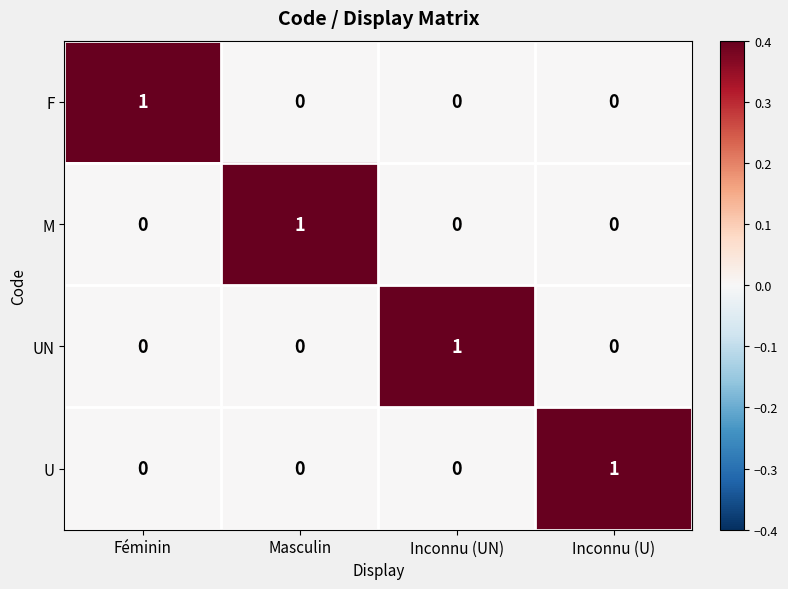

How many F values are between 0 and 1?

4